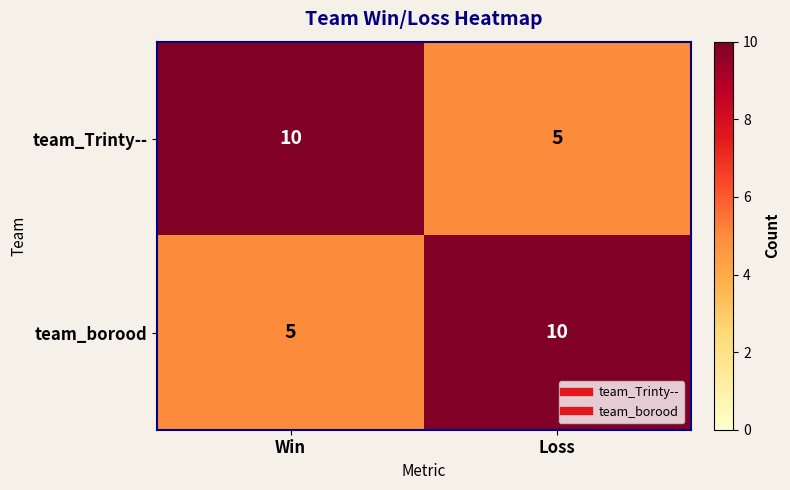

Reading left to right, extract all data points from this chart.

team_Trinty--: Win=10	Loss=5
team_borood: Win=5	Loss=10